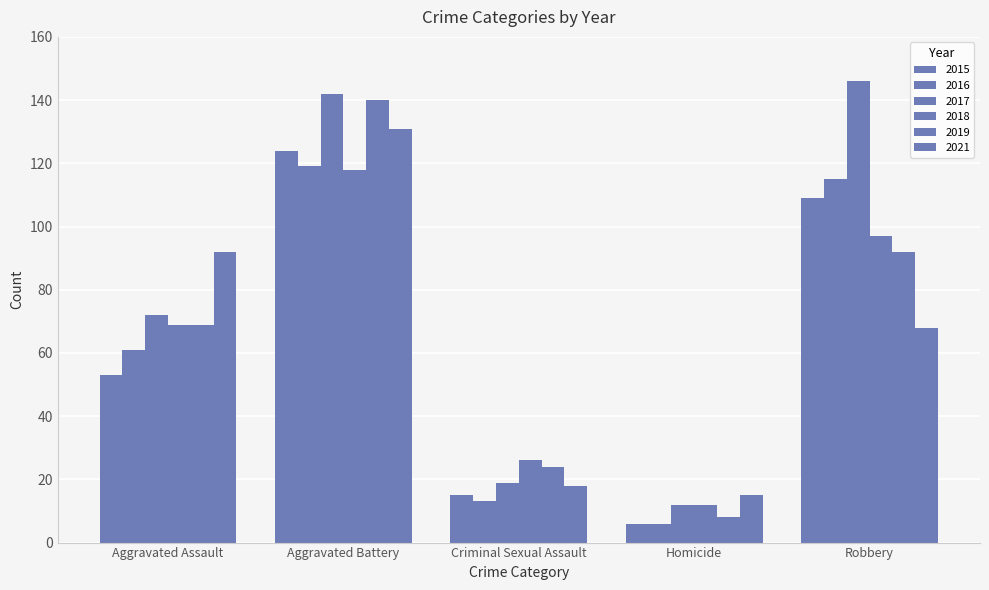

Rank the series by their maximum value, from highest to lowest.

2017, 2019, 2021, 2015, 2016, 2018